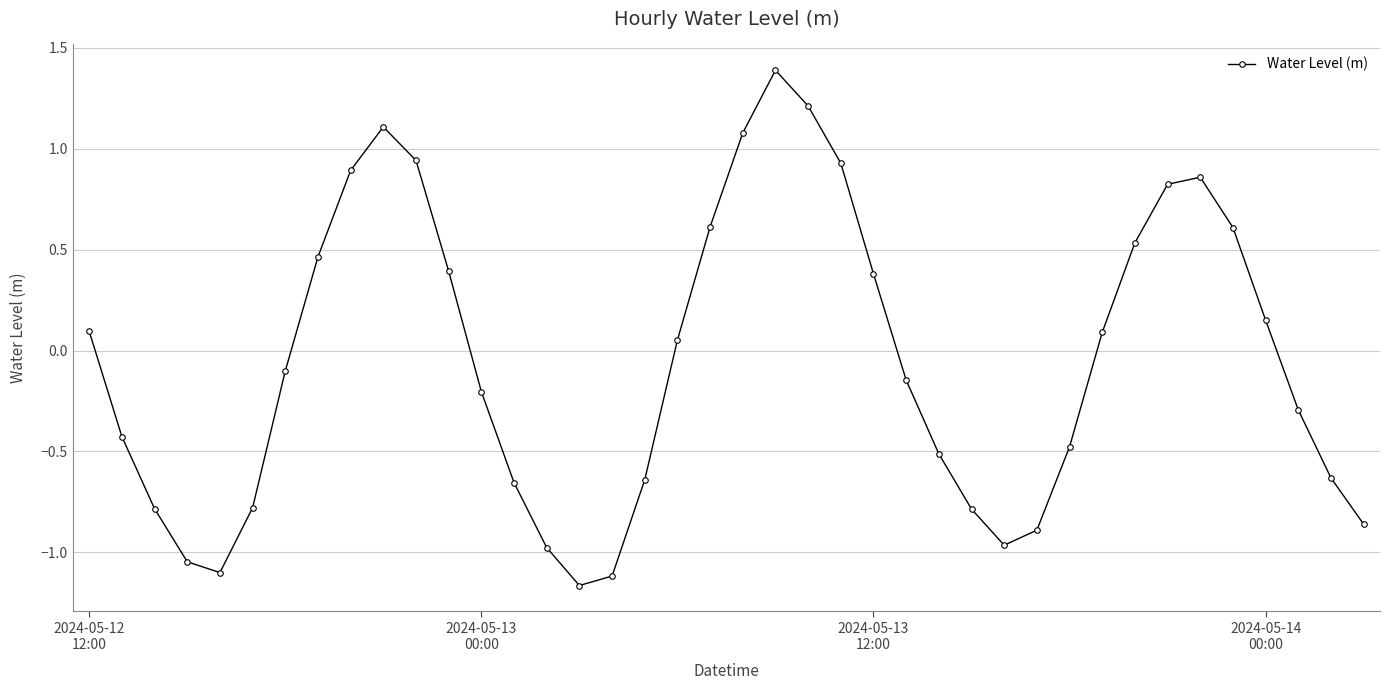

What is the difference between the maximum and minimum values?

2.6